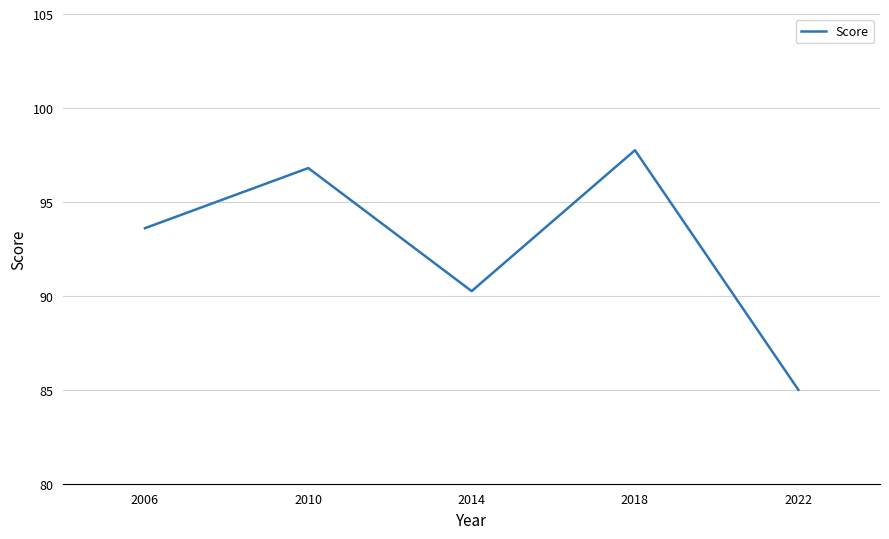

What is the difference between the second highest and minimum values?

11.8